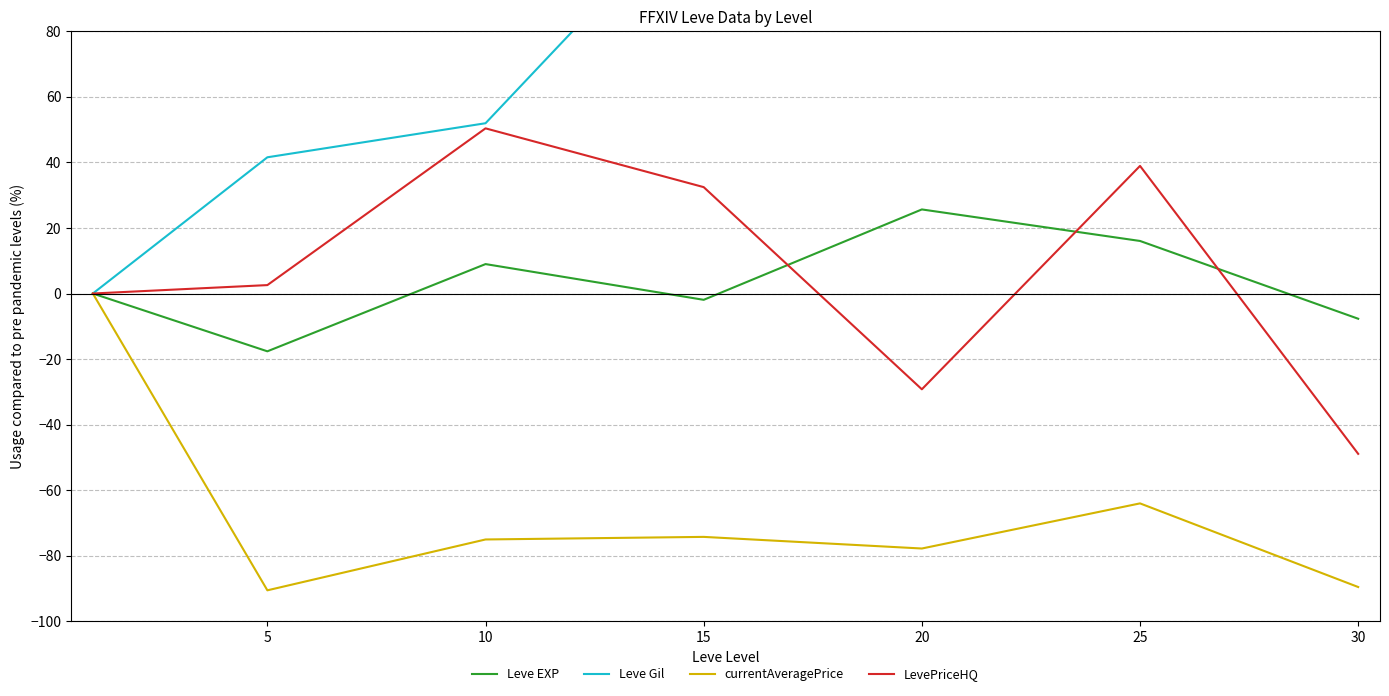

How many positive values does the Leve EXP series have?

3